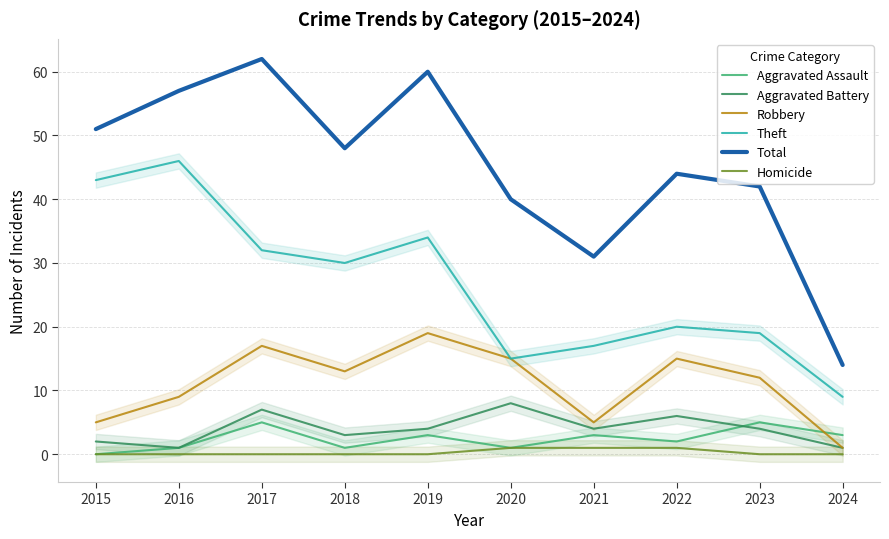

How many lines are shown in the chart?

6